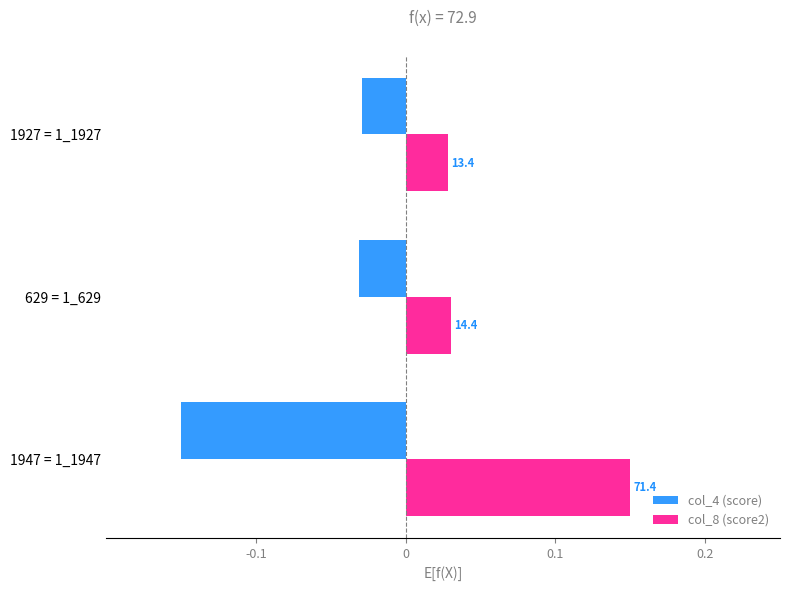

What is the difference between the maximum and second lowest values in the col_8 (score2) series?

0.1